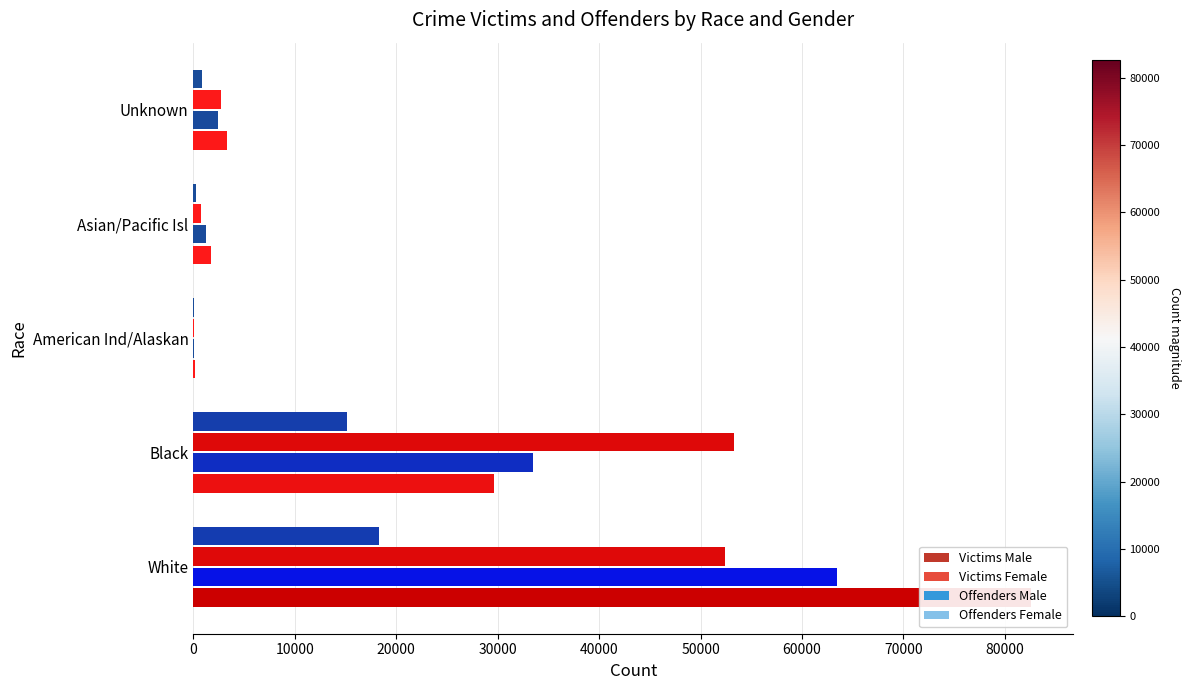

What is the minimum value for Victims Male?

209